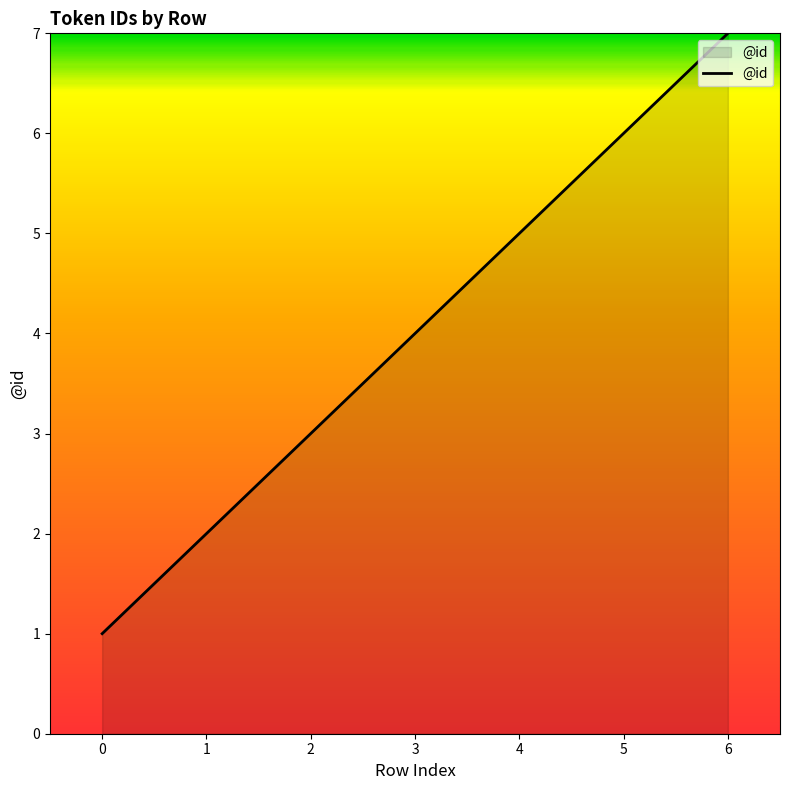

List the labels in order of value, smallest first.

0, 1, 2, 3, 4, 5, 6